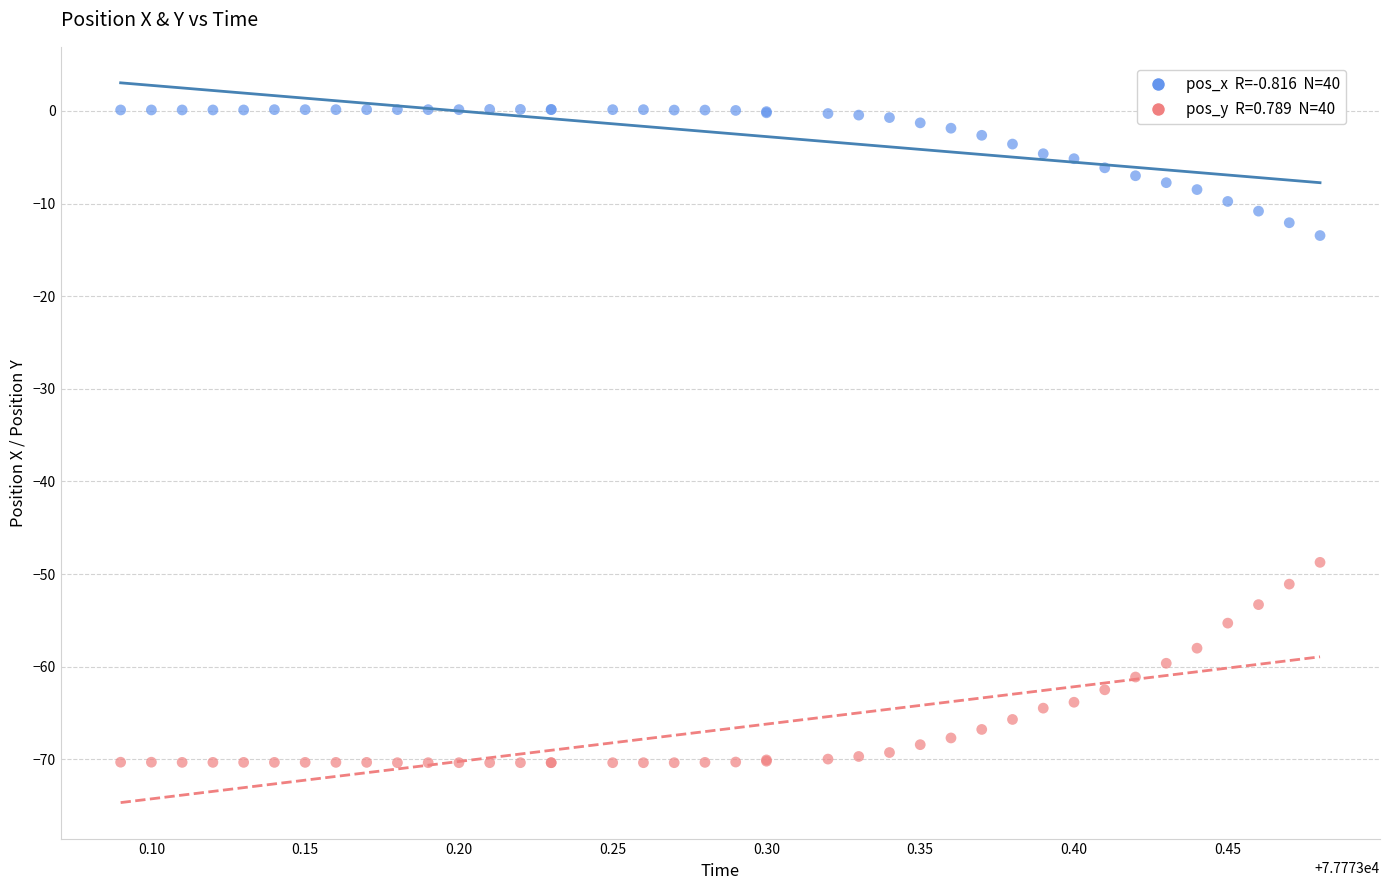

Across all series, what Y value is closest to -35?

-48.7